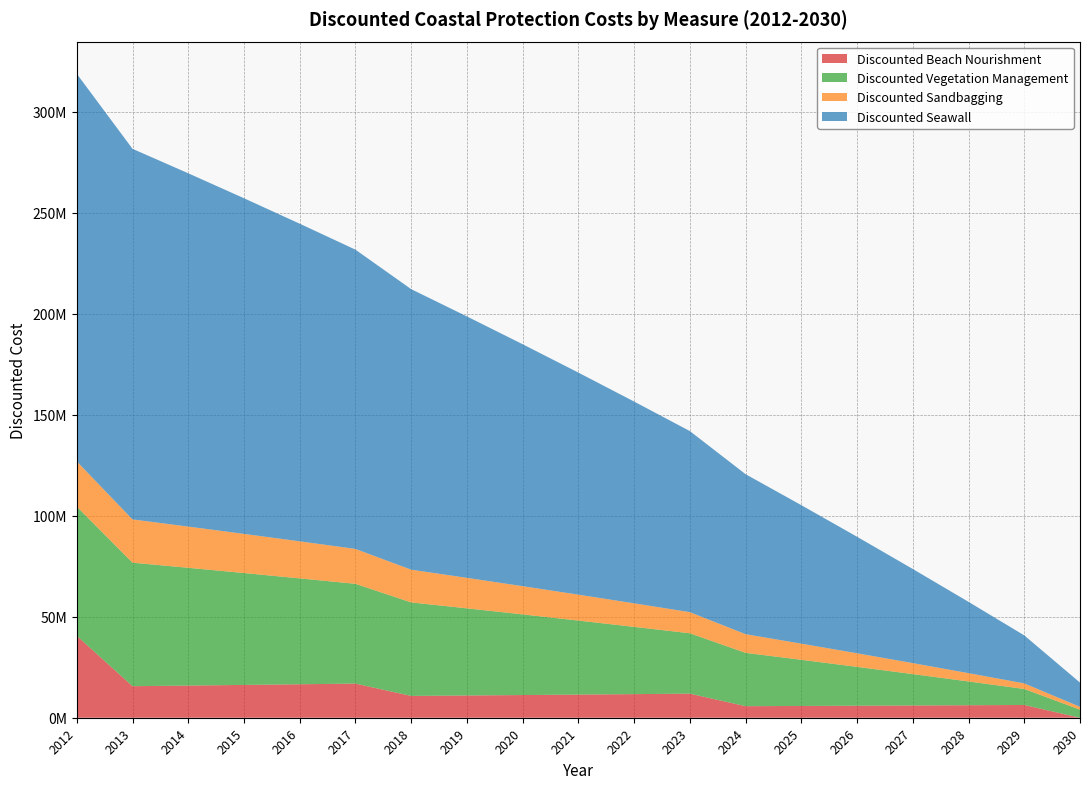

Reading left to right, what are all the values shown in this chart?

Discounted Beach Nourishment: 2012=40572510.2	2013=15616243.8	2014=15928568.7	2015=16247140.1	2016=16572082.9	2017=16903524.5	2018=10799665.9	2019=11015659.2	2020=11235972.4	2021=11460691.8	2022=11689905.7	2023=11923703.8	2024=5720248.7	2025=5834653.7	2026=5951346.8	2027=6070373.7	2028=6191781.2	2029=6315616.8	2030=0.0
Discounted Vegetation Management: 2012=63968125.0	2013=61167487.5	2014=58310837.3	2015=55397054.0	2016=52424995.1	2017=49393495.0	2018=46301364.9	2019=43147392.2	2020=39930340.0	2021=36648946.8	2022=33301925.8	2023=29887964.3	2024=26405723.6	2025=22853838.0	2026=19230914.8	2027=15535533.1	2028=11766243.8	2029=7921568.6	2030=4000000.0
Discounted Sandbagging: 2012=22388843.8	2013=21408620.6	2014=20408793.0	2015=19388968.9	2016=18348748.3	2017=17287723.2	2018=16205477.7	2019=15101587.3	2020=13975619.0	2021=12827131.4	2022=11655674.0	2023=10460787.5	2024=9242003.2	2025=7998843.3	2026=6730820.2	2027=5437436.6	2028=4118185.3	2029=2772549.0	2030=1400000.0
Discounted Seawall: 2012=191904375.0	2013=183502462.5	2014=174932511.8	2015=166191162.0	2016=157274985.2	2017=148180485.0	2018=138904094.7	2019=129442176.5	2020=119791020.1	2021=109946840.5	2022=99905777.3	2023=89663892.8	2024=79217170.7	2025=68561514.1	2026=57692744.4	2027=46606599.3	2028=35298731.3	2029=23764705.9	2030=12000000.0